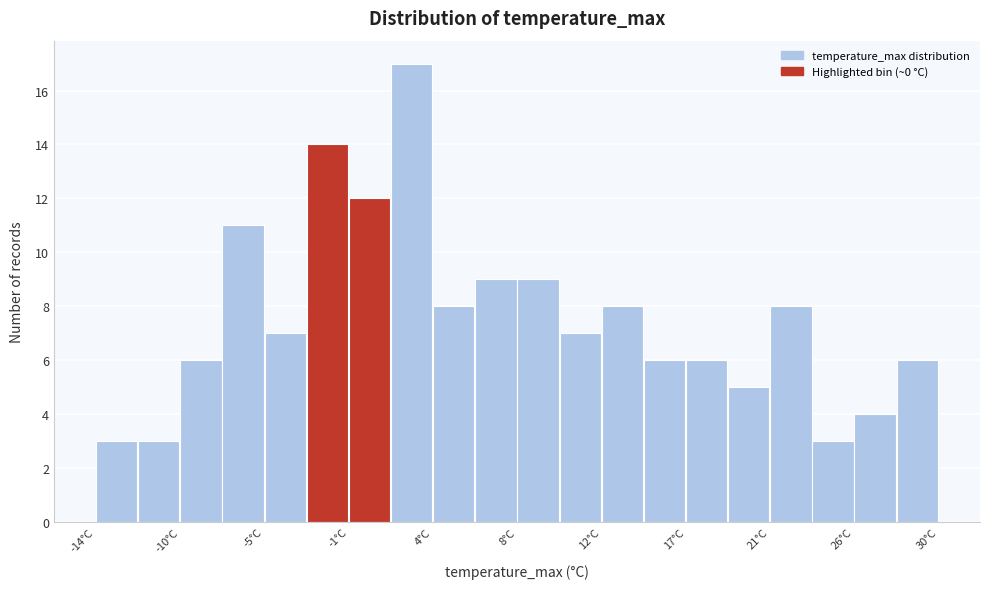

What is the height of the bar covering 23.5 to 25.5 on the x-axis? Neither the bar edges nor the heights are printed on the chart, so give them approximately, as read against the axes.

3